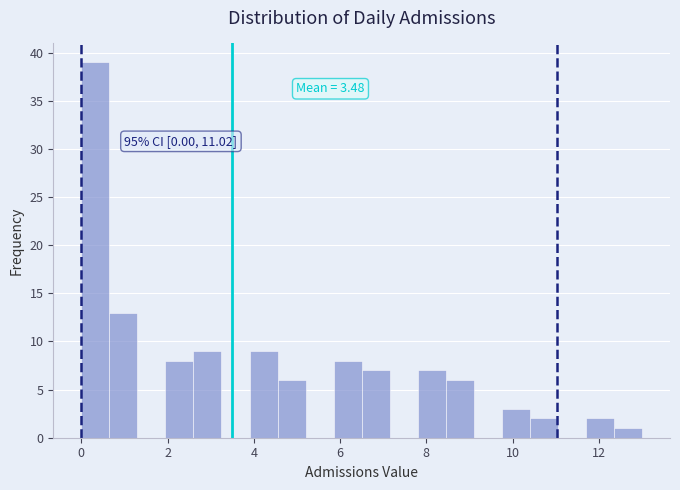

Around what value on the x-axis is the tallest bar? Give the approximate position of its centre, as read against the axis.

0.4